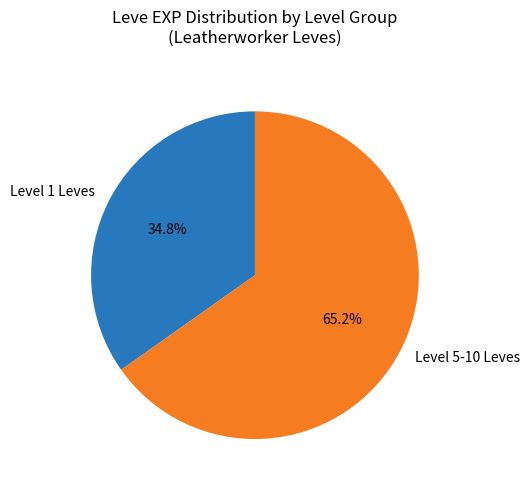

Which has a higher value, Level 5-10 Leves or Level 1 Leves?

Level 5-10 Leves